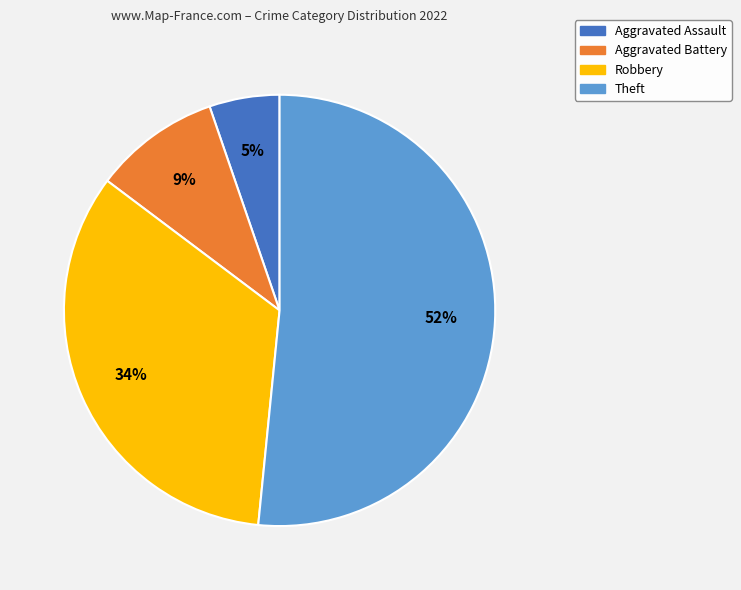

To the nearest percent, what is the combined percentage of Robbery and Aggravated Battery?

43%